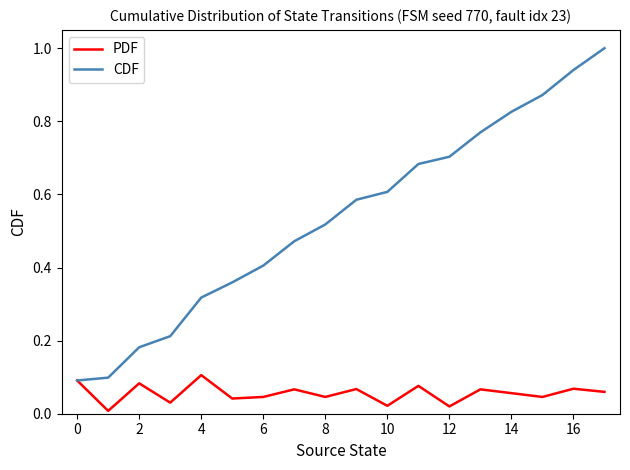

Which series has the widest spread of values?

CDF